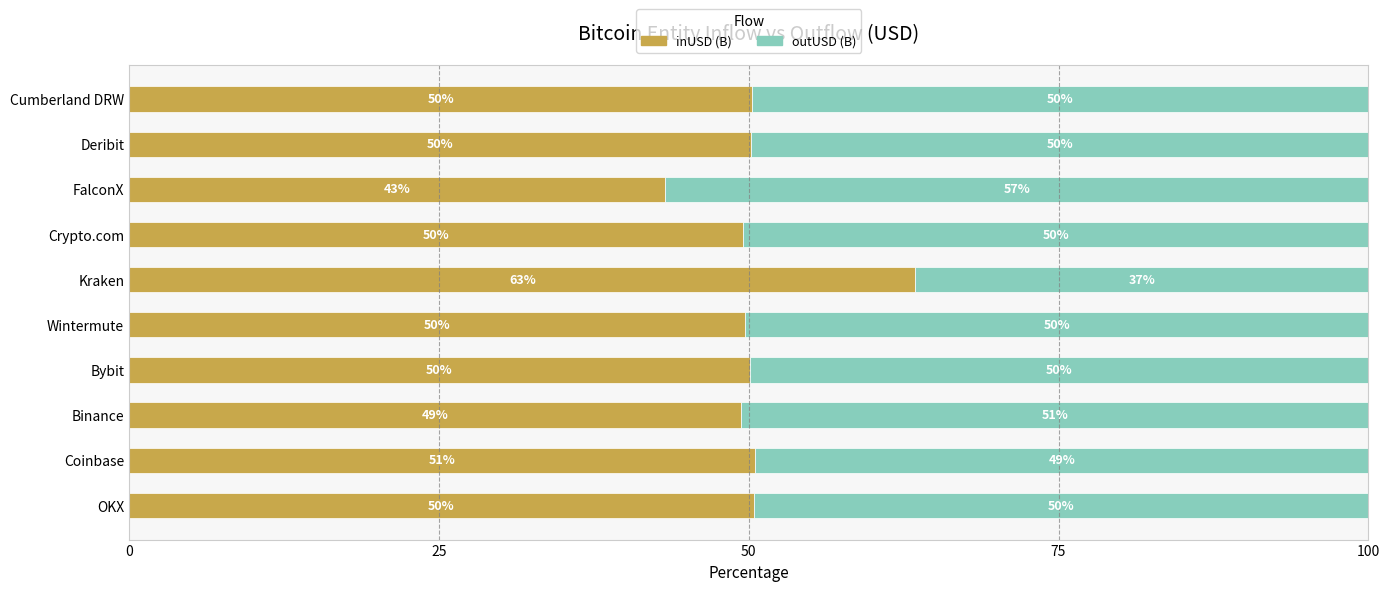

How many values in the inUSD (B) series exceed 50?

6